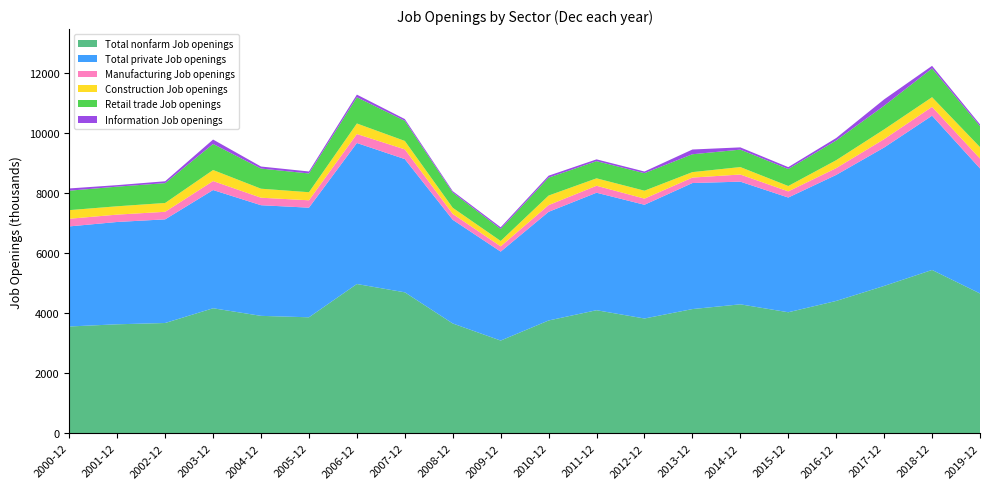

Reading right to left, extract all data points from this chart.

Total nonfarm Job openings: 4656	5439	4907	4407	4030	4294	4136	3822	4098	3756	3087	3656	4694	4971	3862	3910	4163	3672	3629	3556
Total private Job openings: 4165	5139	4612	4199	3822	4087	4199	3789	3914	3620	2963	3454	4439	4698	3652	3686	3939	3453	3409	3334
Manufacturing Job openings: 331	295	279	226	205	238	182	205	232	224	176	196	324	299	246	250	299	252	245	255
Construction Job openings: 380	322	324	264	179	248	182	264	248	318	179	204	281	351	269	300	368	294	278	287
Retail trade Job openings: 697	958	788	656	566	581	595	584	572	597	400	507	671	873	625	671	868	661	654	648
Information Job openings: 61	87	212	83	63	75	158	55	60	65	56	47	58	89	66	68	147	62	50	75